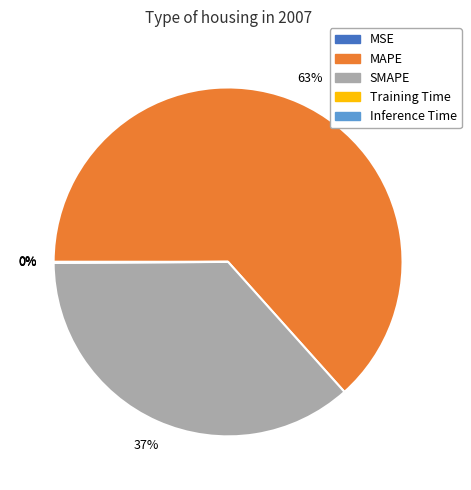

What is the largest slice in the pie chart?

MAPE